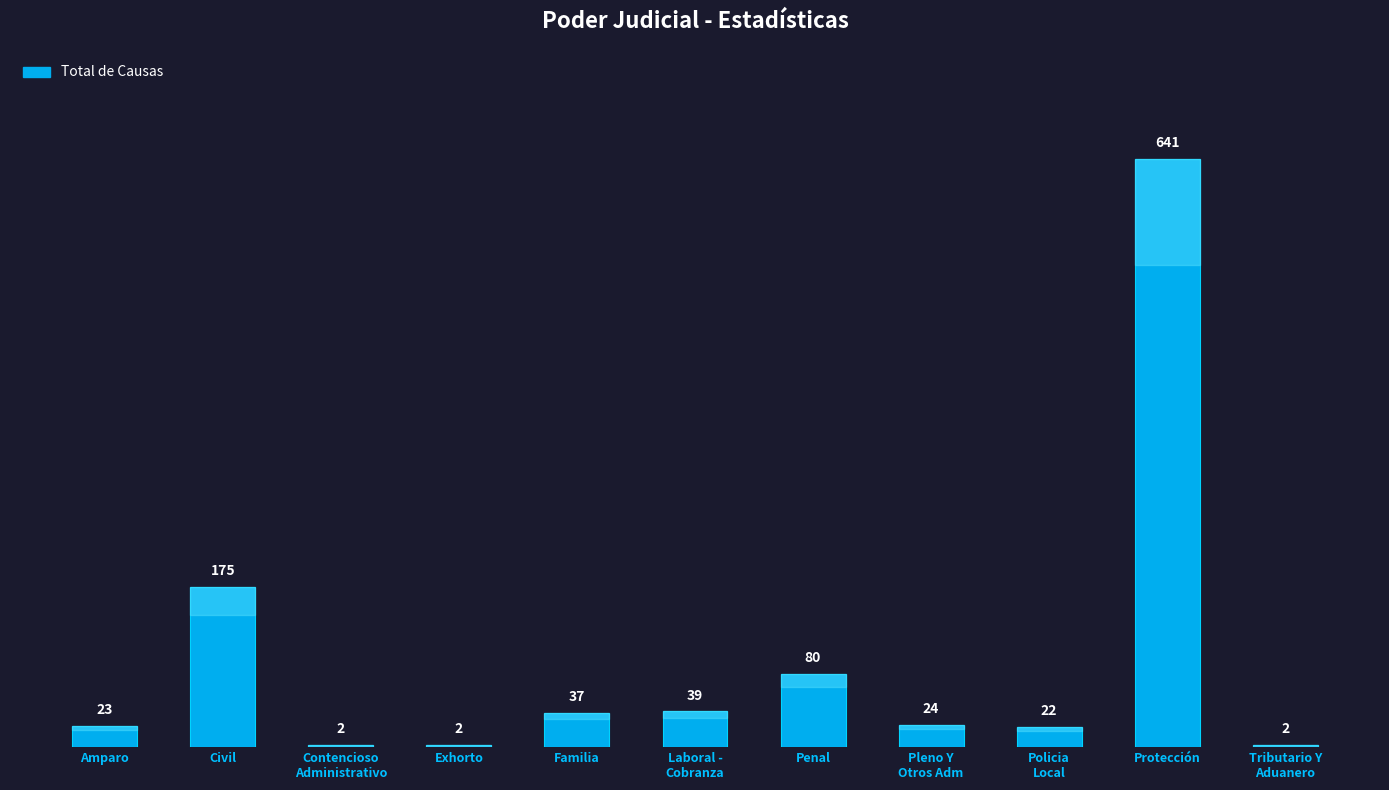

True or false: the data shows 105 at Civil.

False